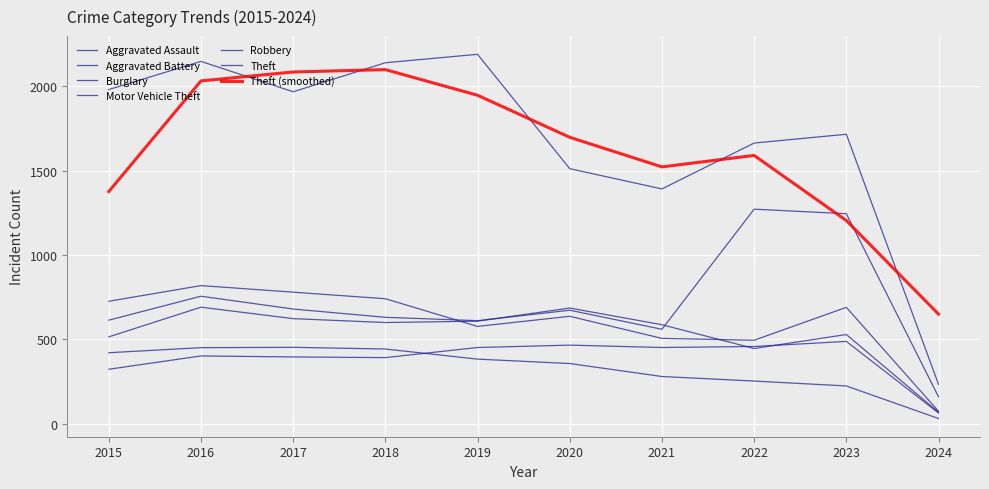

Is this an area chart (filled region under the line)?

No